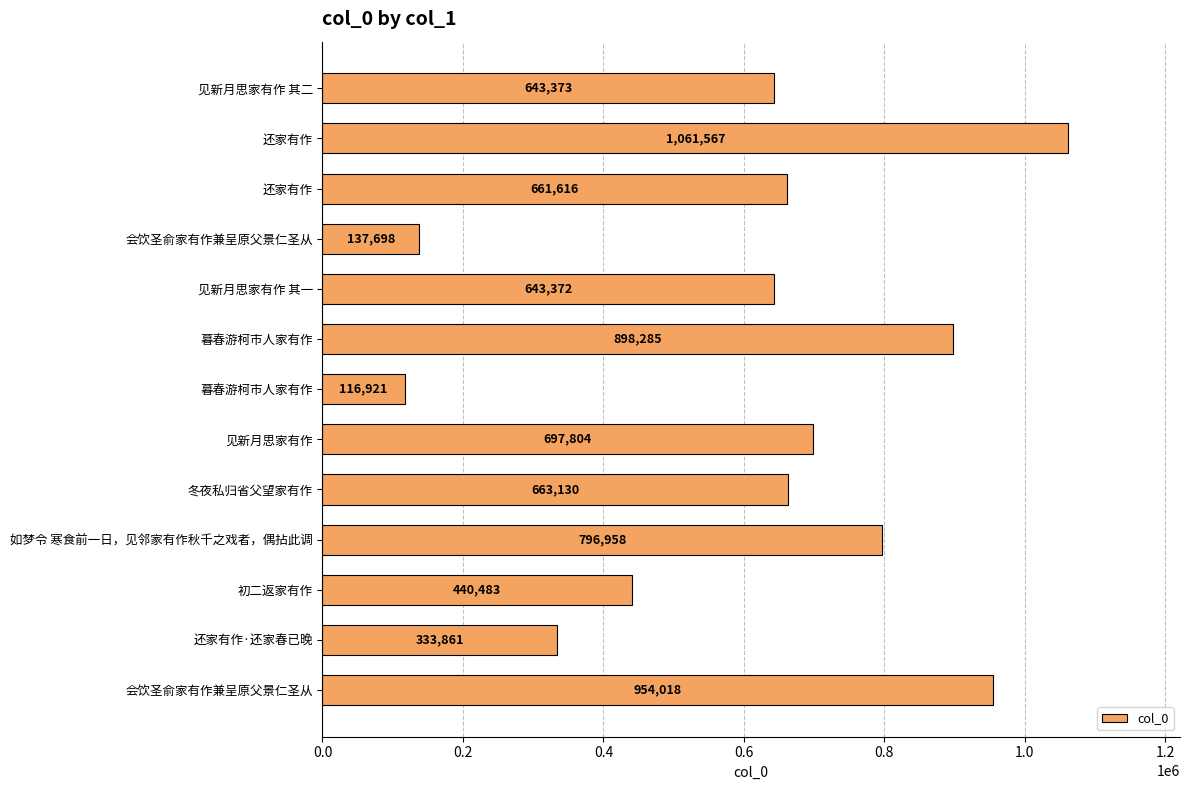

How many bars are there in total?

13